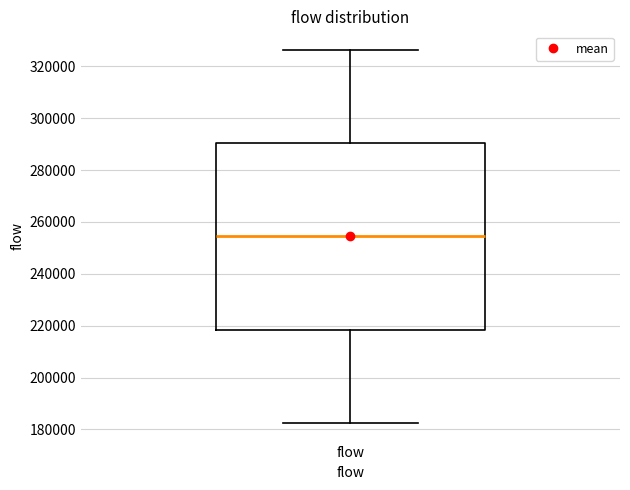

Where does the median line of the box for flow sit on the y-axis? The values are not printed on the chart, so give them approximately, as read against the axis.

254000